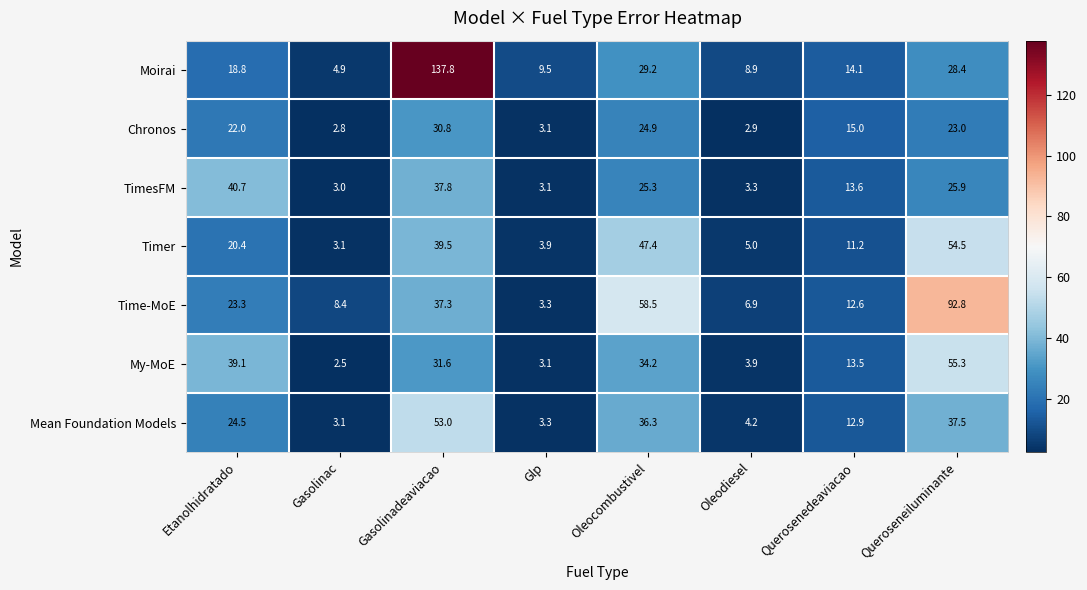

List the series in order of their peak value, lowest first.

Chronos, TimesFM, Mean Foundation Models, Timer, My-MoE, Time-MoE, Moirai